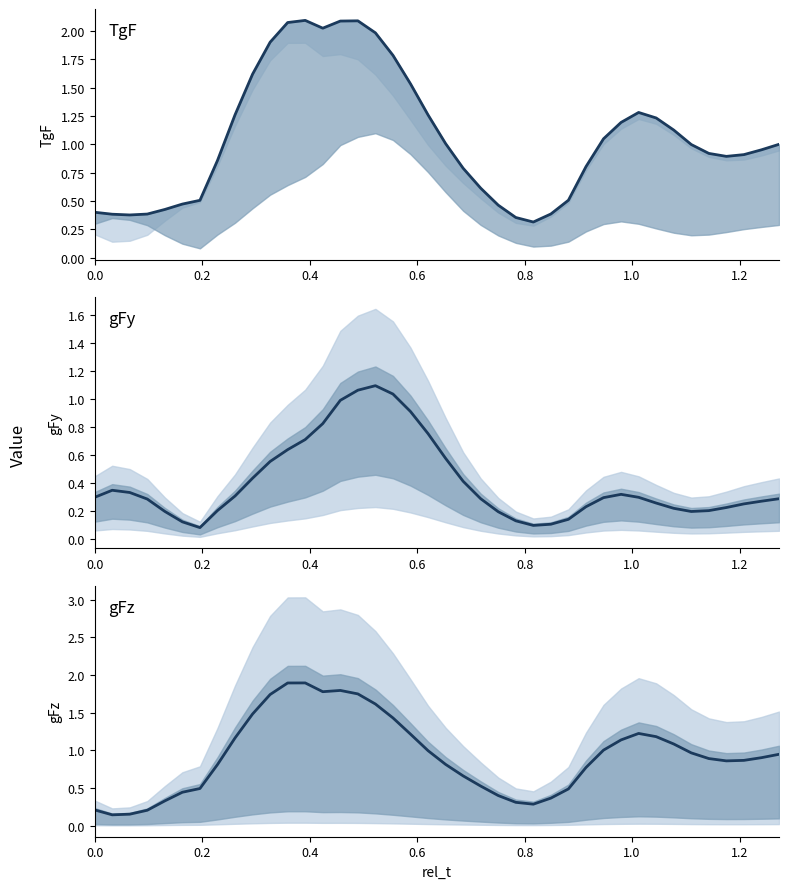

List the series in order of their overall mean, lowest first.

gFy, gFz, TgF